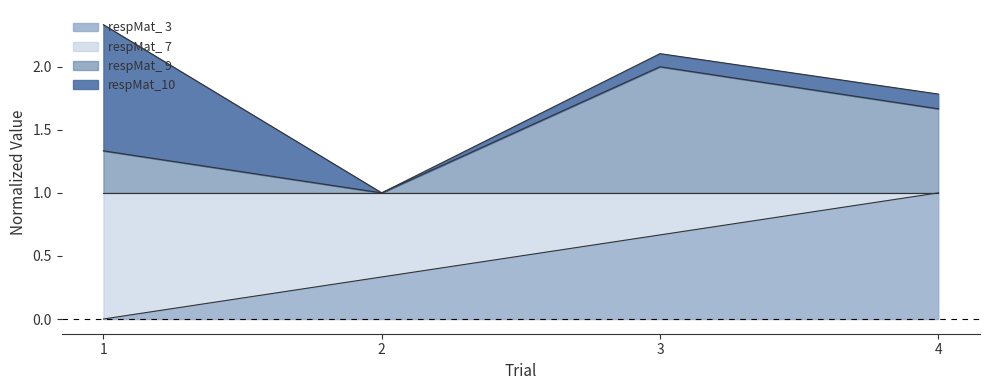

Does the chart have visible grid lines?

No